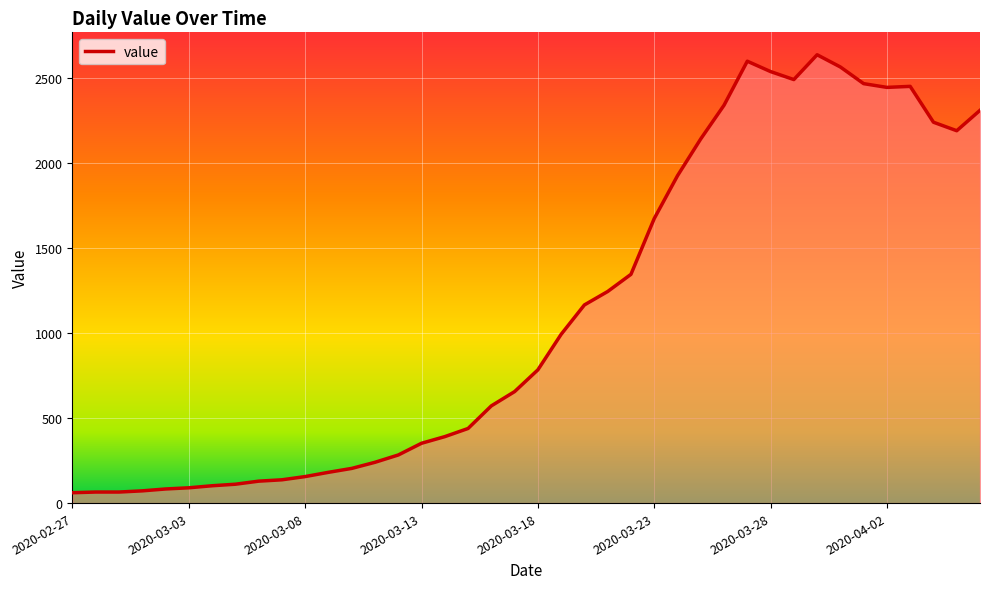

What is the smallest value displayed?

61